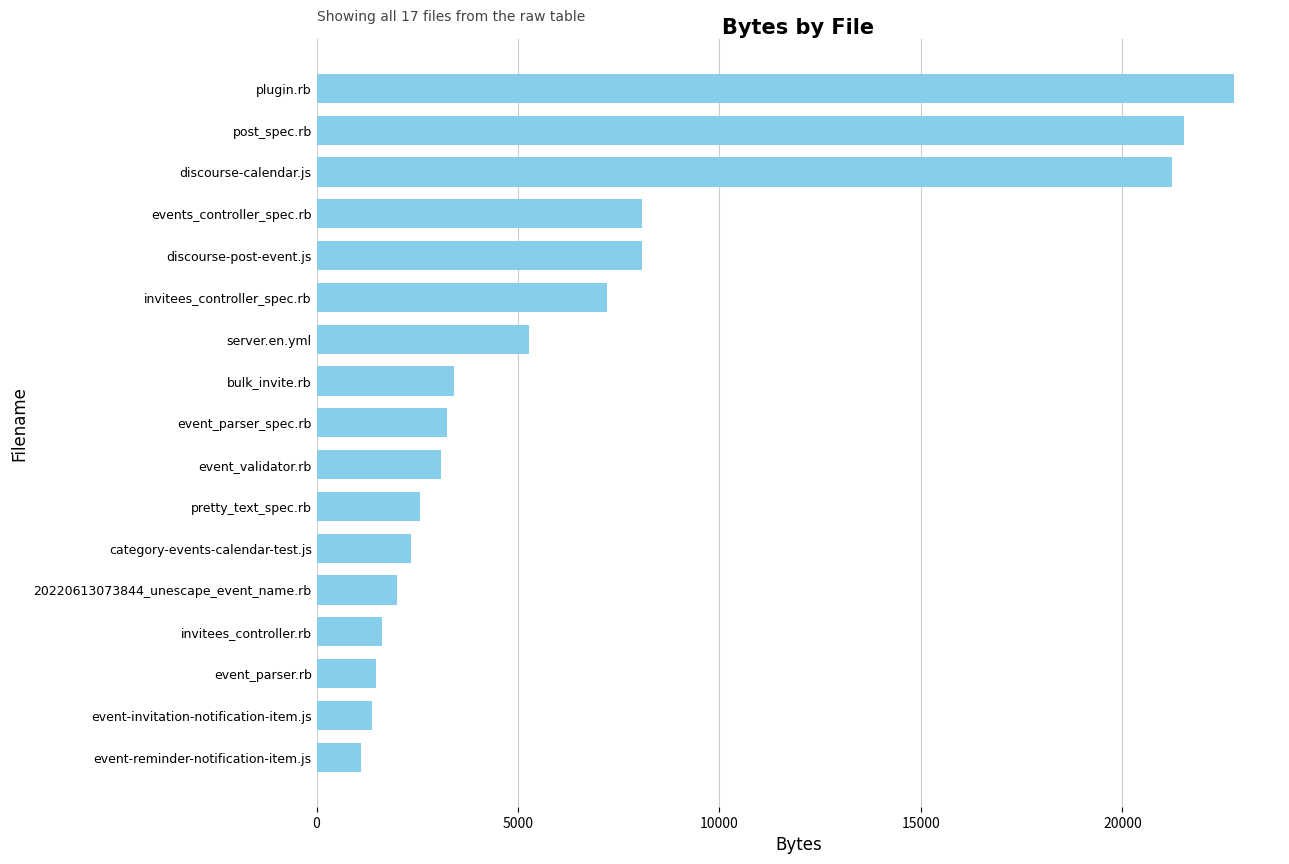

How many bars are there in total?

17